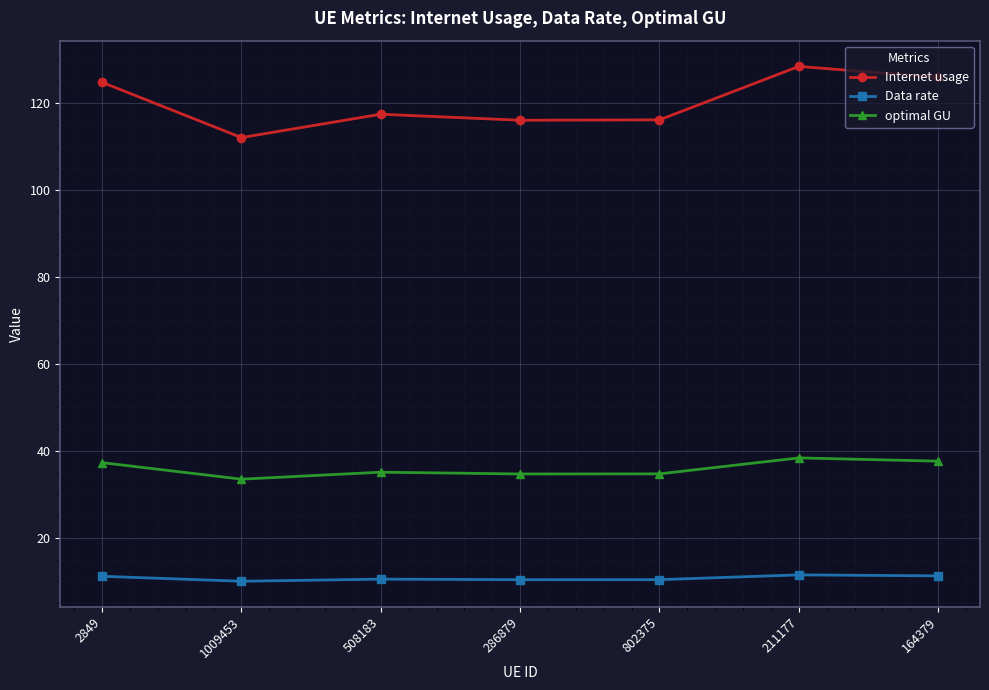

The value of Internet usage at 211177 is 37.4. True or false?

False